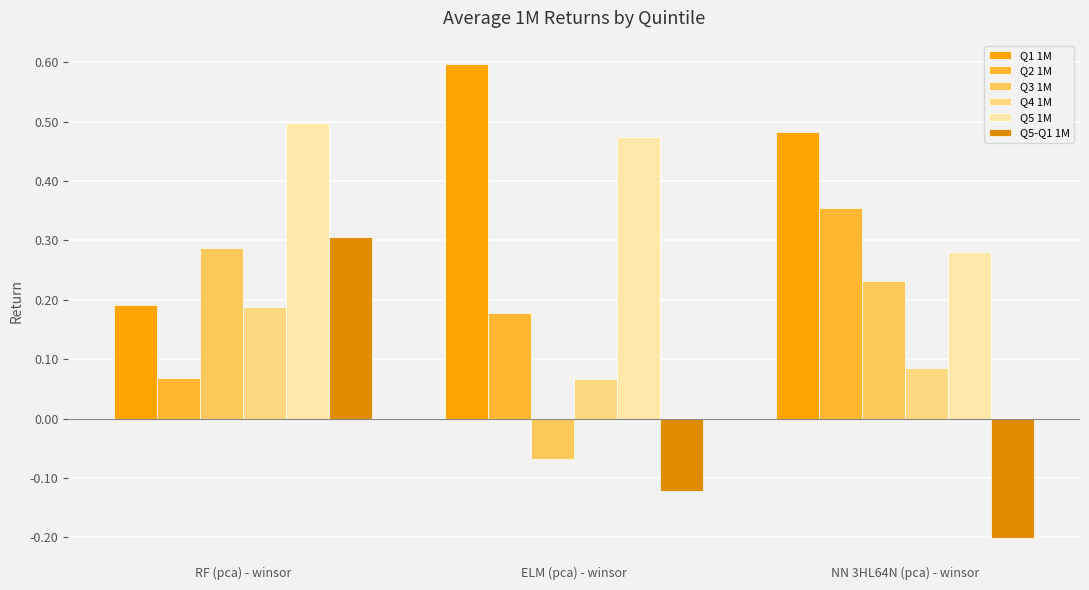

The value of Q4 1M at ELM (pca) - winsor is 0.1. True or false?

True